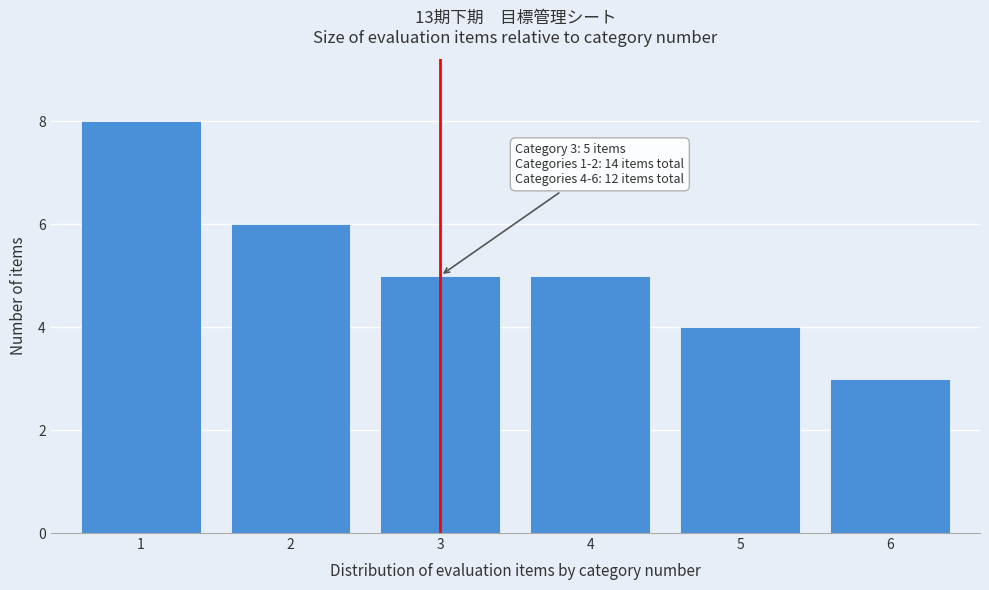

Reading left to right, transcribe all the data shown in this chart.

8	6	5	5	4	3